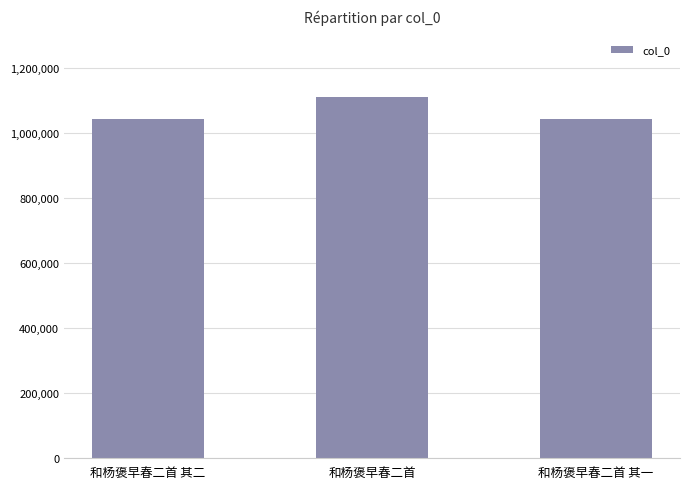

How many values are below 1043696?

1